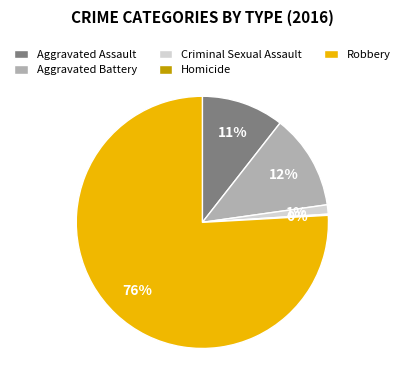

What is the largest slice in the pie chart?

Robbery